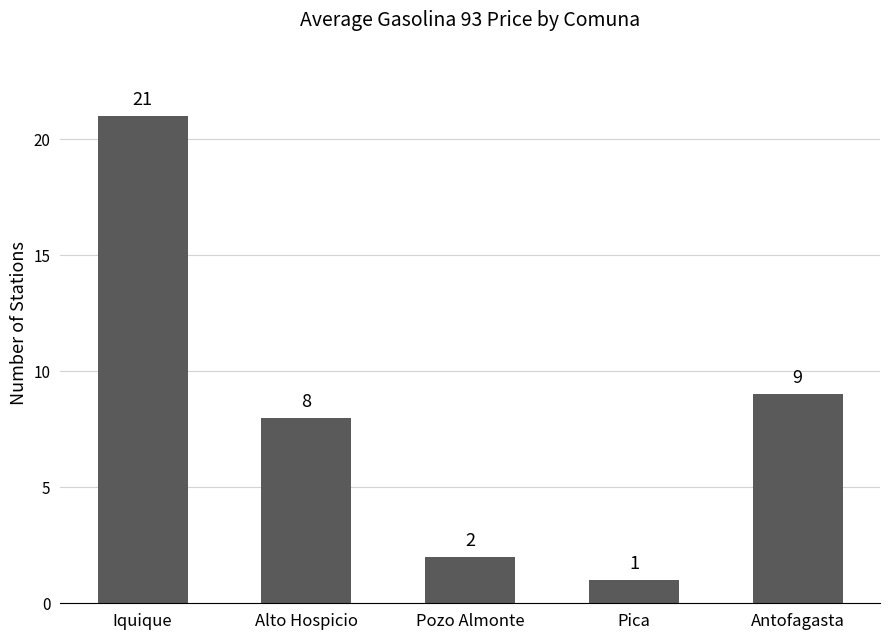

Rank the categories by value from highest to lowest.

Iquique, Antofagasta, Alto Hospicio, Pozo Almonte, Pica